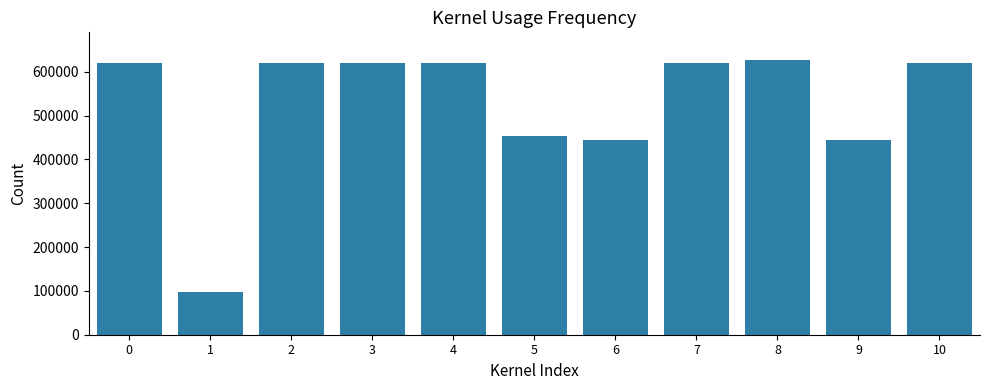

Is it true that the value at 2 is 619648?

True